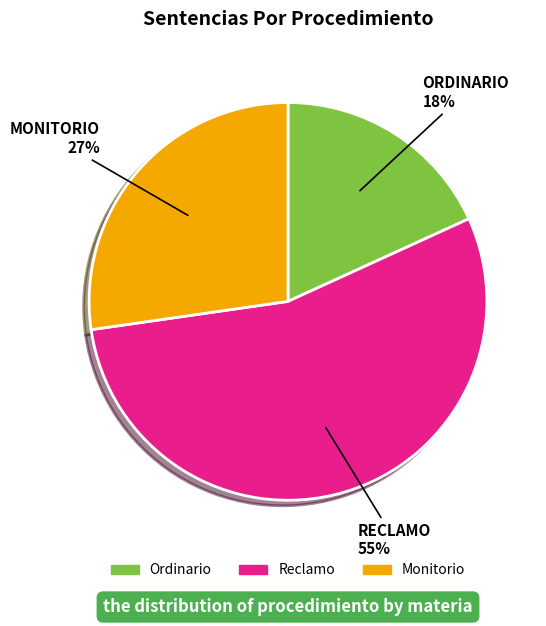

Combined, do Ordinario and Reclamo account for over 50%?

Yes